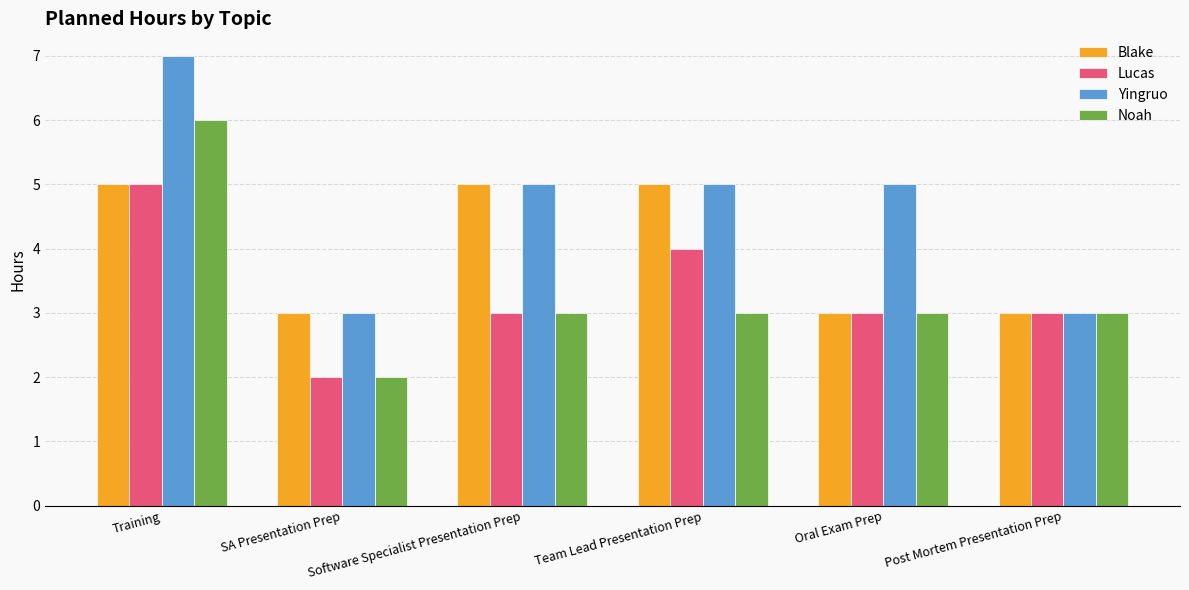

Which series has the largest range (max minus min)?

Yingruo